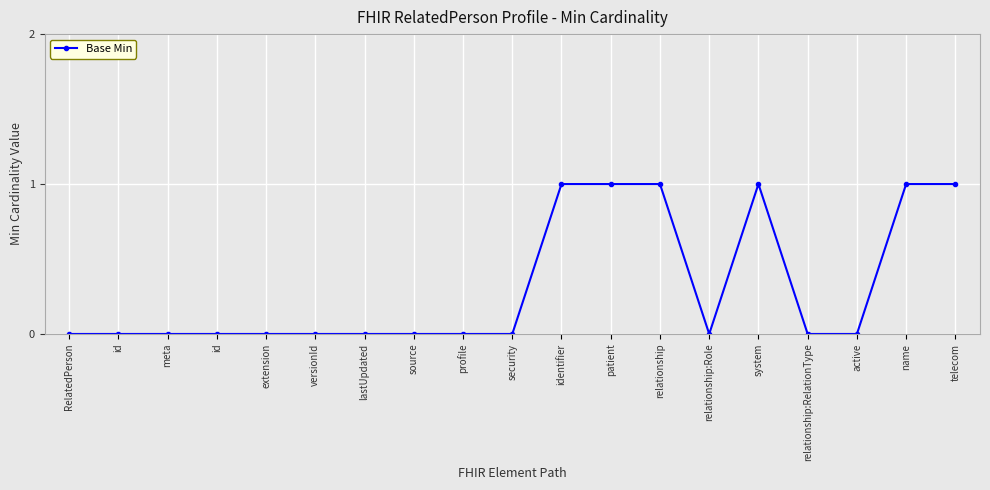

How many series are shown in this chart?

1